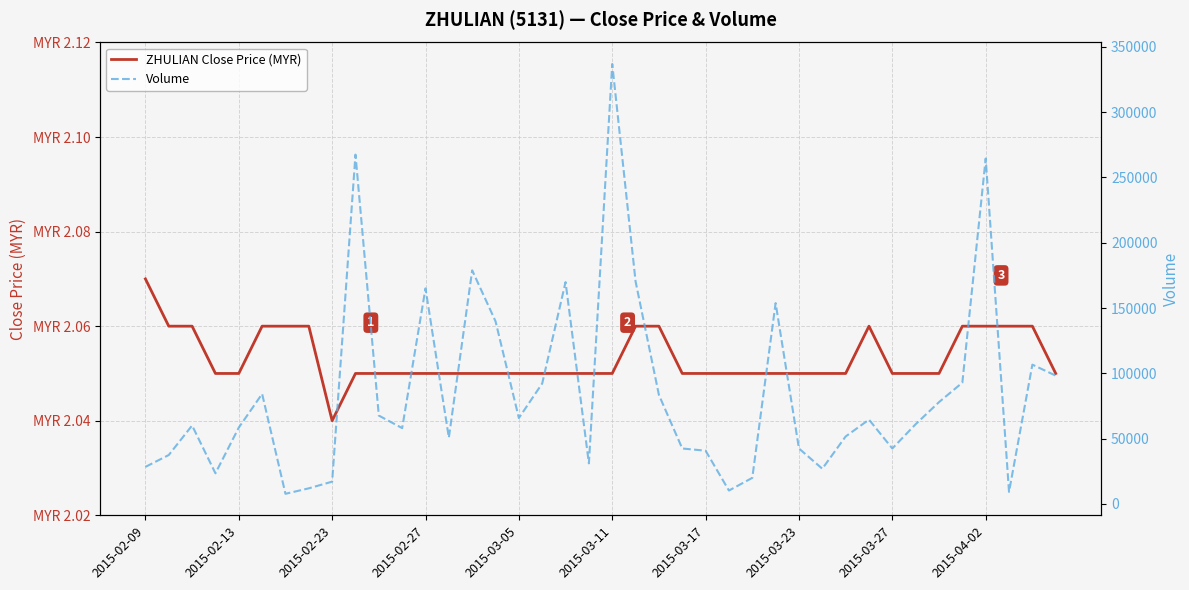

Which series has the largest total across all categories?

Volume